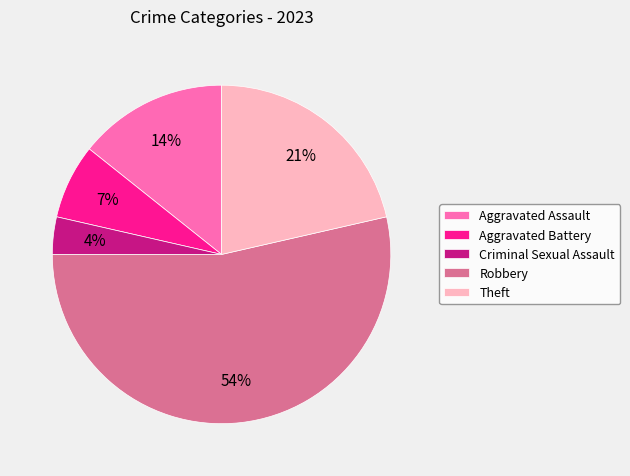

To the nearest percent, what percentage of the pie is Robbery?

54%